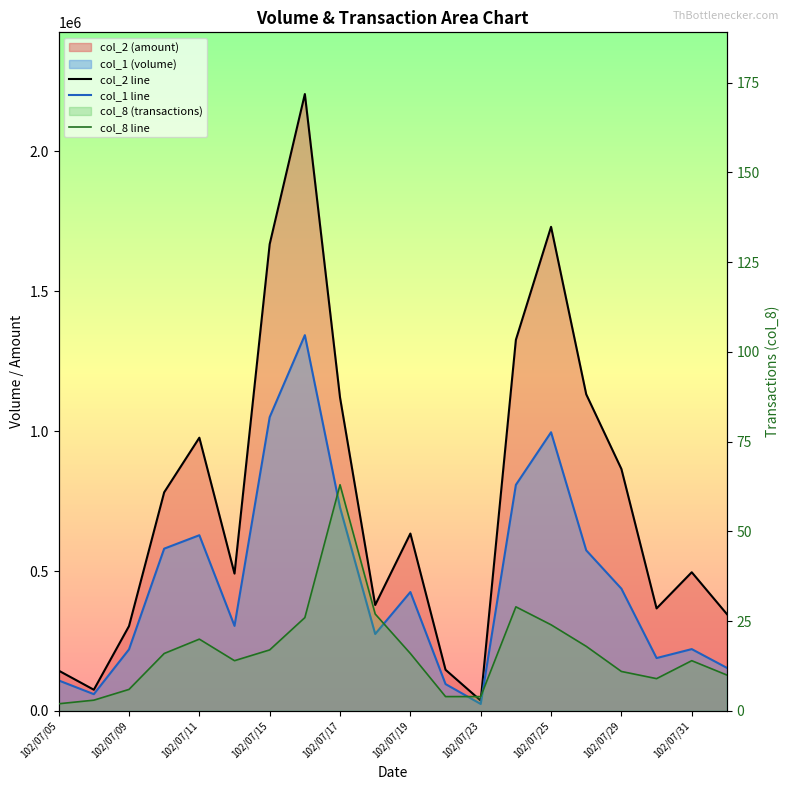

Reading left to right, extract all data points from this chart.

col_1: 102/07/05=109000	102/07/08=60000	102/07/09=220000	102/07/10=580000	102/07/11=628000	102/07/12=304000	102/07/15=1050000	102/07/16=1343000	102/07/17=727000	102/07/18=275000	102/07/19=425000	102/07/22=96000	102/07/23=25000	102/07/24=808000	102/07/25=996000	102/07/26=574000	102/07/29=437000	102/07/30=189000	102/07/31=221000	102/08/01=154000
col_2: 102/07/05=144170	102/07/08=75800	102/07/09=303220	102/07/10=781360	102/07/11=976560	102/07/12=490850	102/07/15=1668300	102/07/16=2204730	102/07/17=1120260	102/07/18=378650	102/07/19=633980	102/07/22=147150	102/07/23=37000	102/07/24=1326380	102/07/25=1730120	102/07/26=1131640	102/07/29=864750	102/07/30=366410	102/07/31=495660	102/08/01=346030
col_8: 102/07/05=2	102/07/08=3	102/07/09=6	102/07/10=16	102/07/11=20	102/07/12=14	102/07/15=17	102/07/16=26	102/07/17=63	102/07/18=27	102/07/19=16	102/07/22=4	102/07/23=4	102/07/24=29	102/07/25=24	102/07/26=18	102/07/29=11	102/07/30=9	102/07/31=14	102/08/01=10